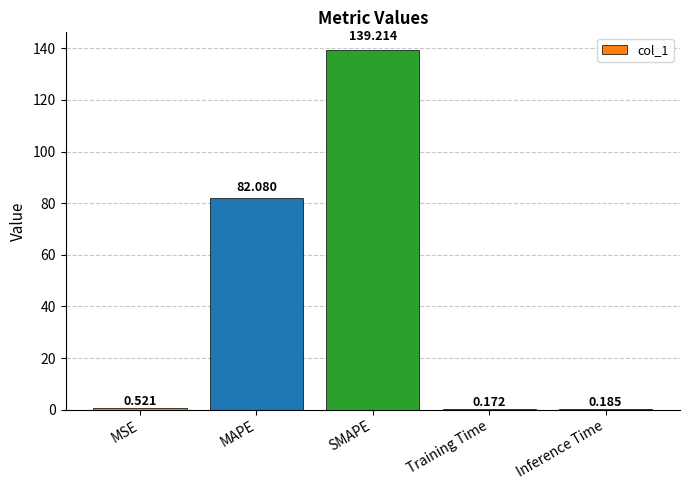

Which label corresponds to the largest value in the chart?

SMAPE